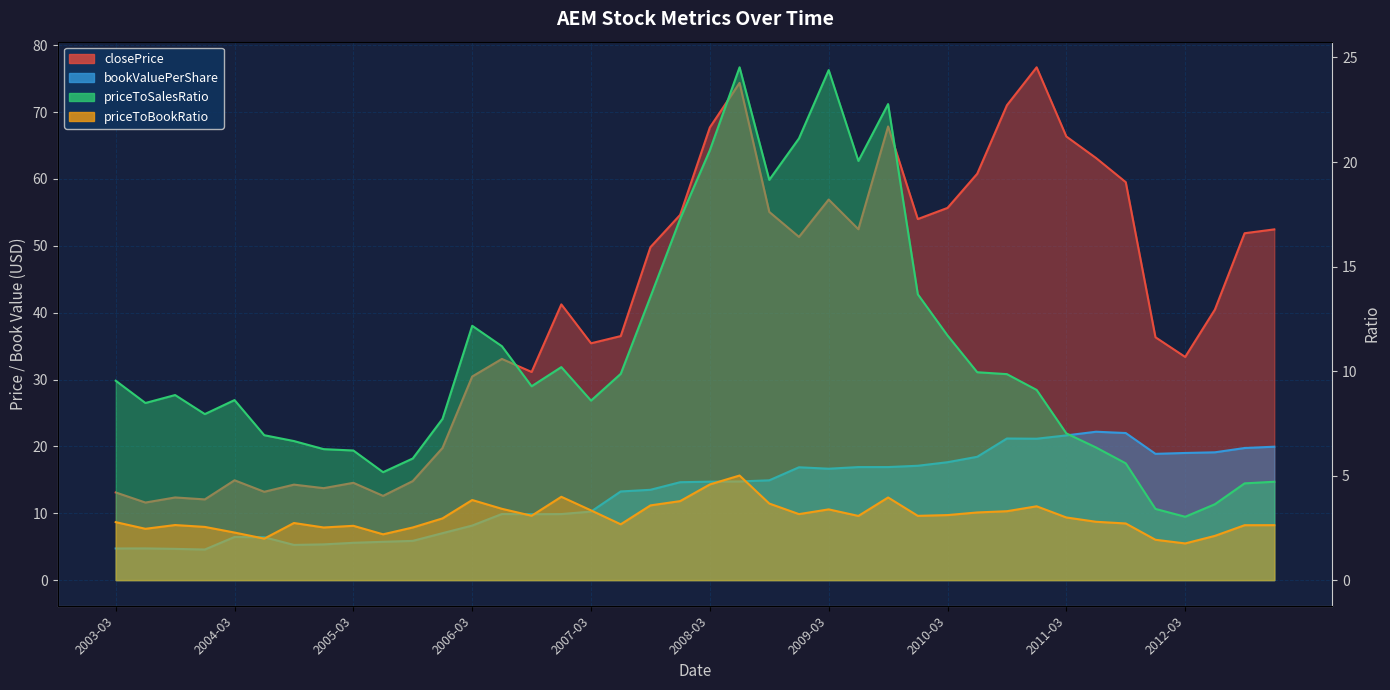

At which category is the sum across all series the highest?

2008-06-30